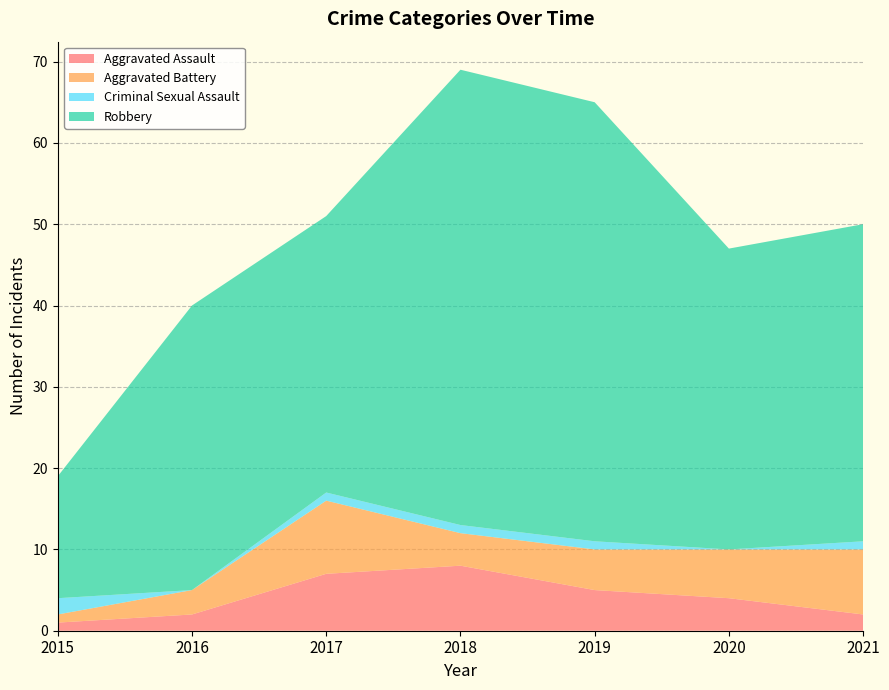

Which series has the largest range (max minus min)?

Robbery